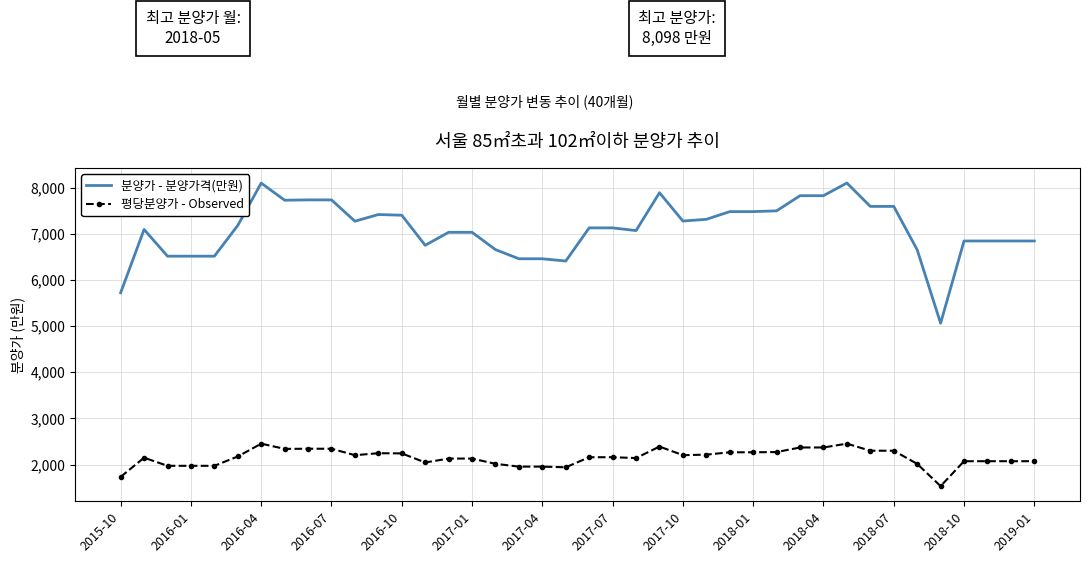

Which series has the largest total across all categories?

분양가 - 분양가격(만원)